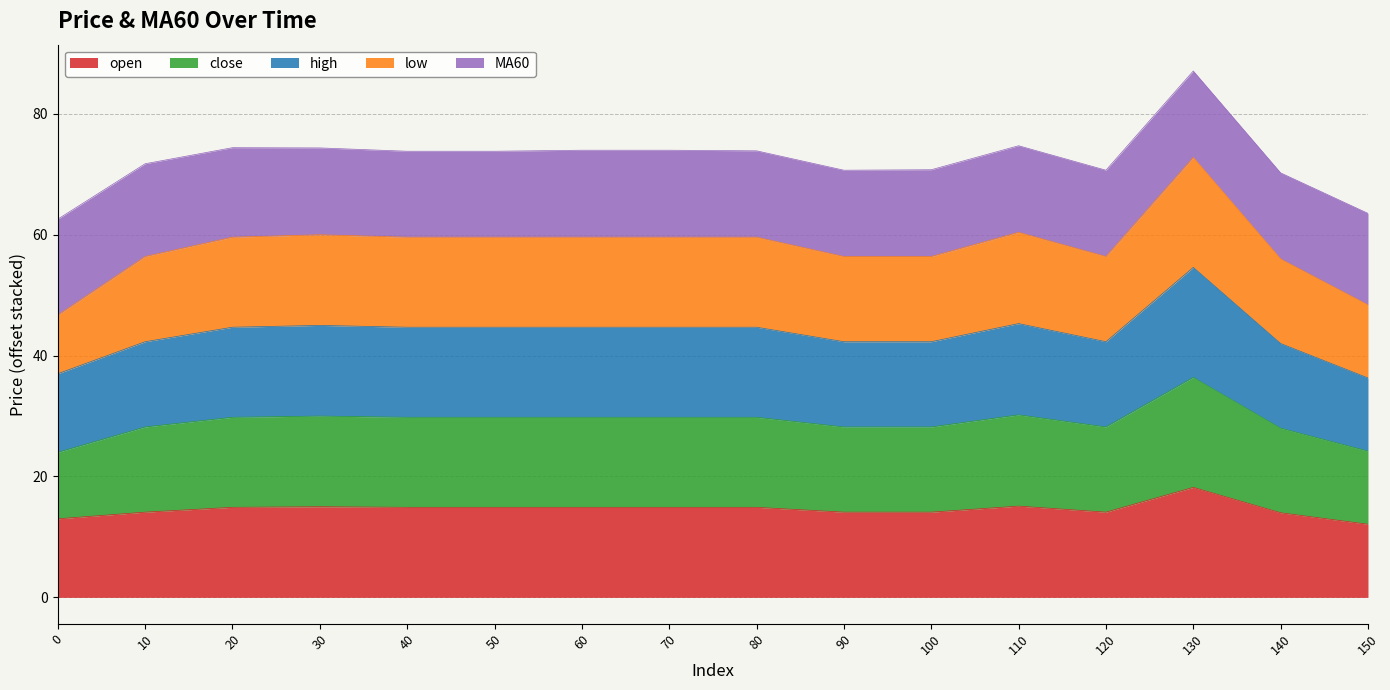

Which has a higher value, 110 or 90?

110